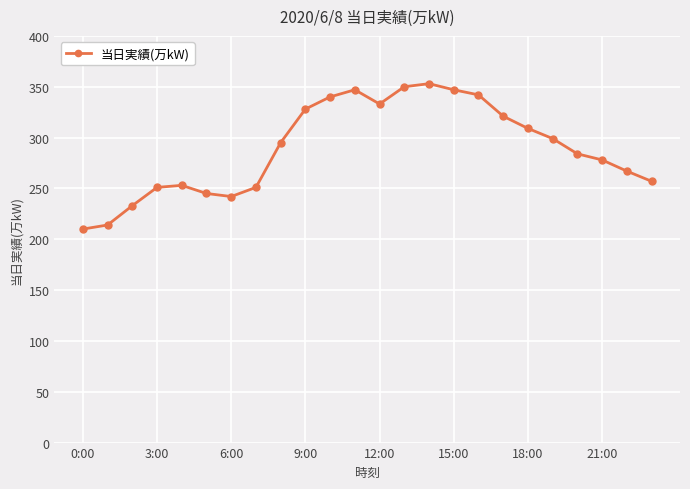

What is the minimum value shown in the chart?

210